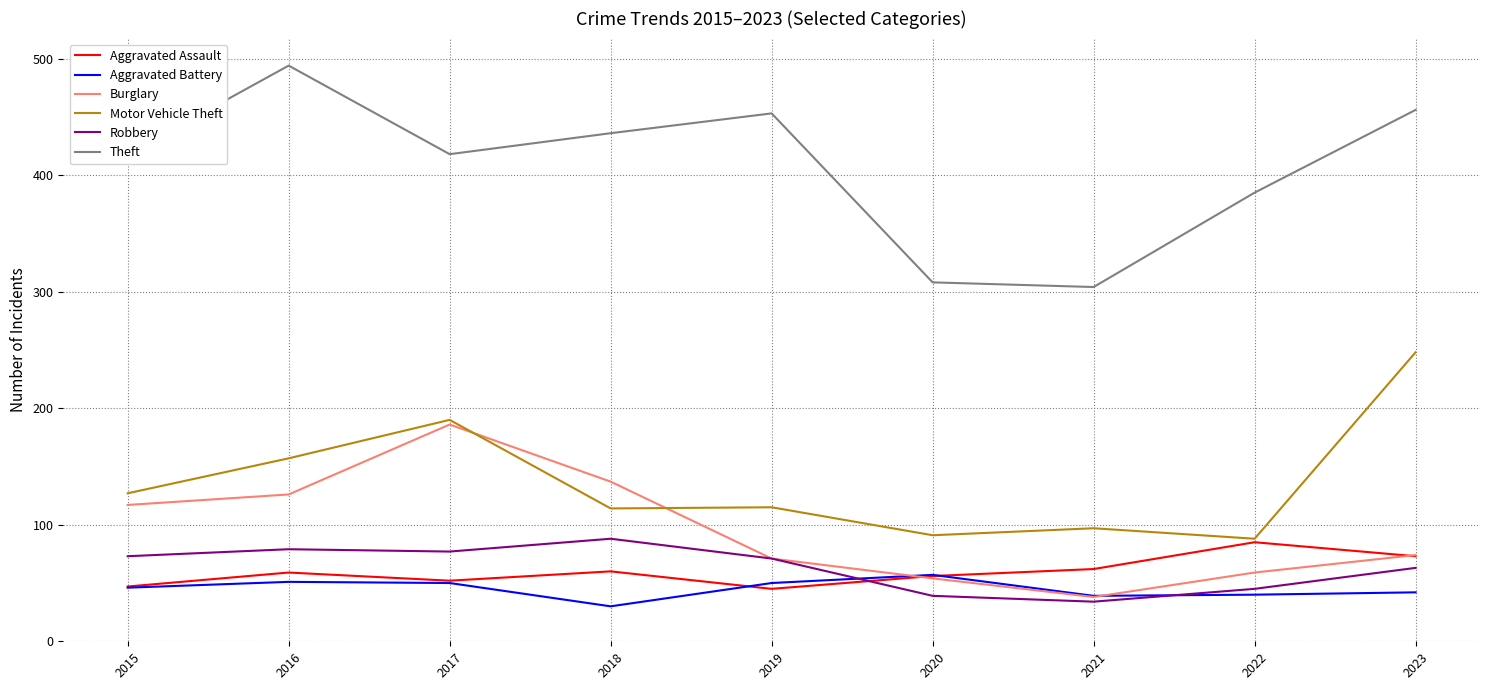

How many lines are shown in the chart?

6